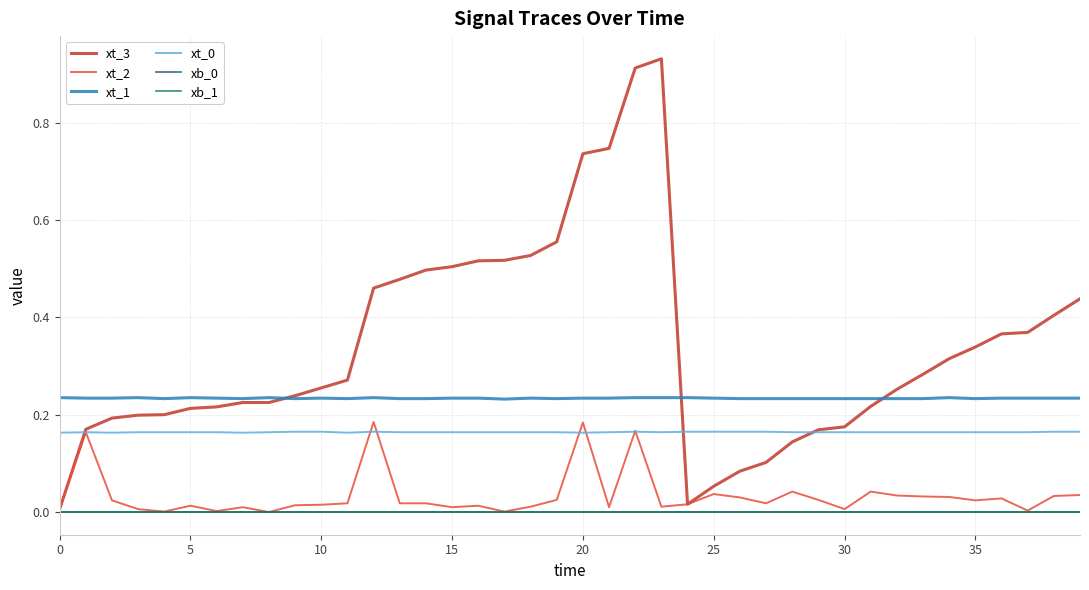

Is this an area chart (filled region under the line)?

No